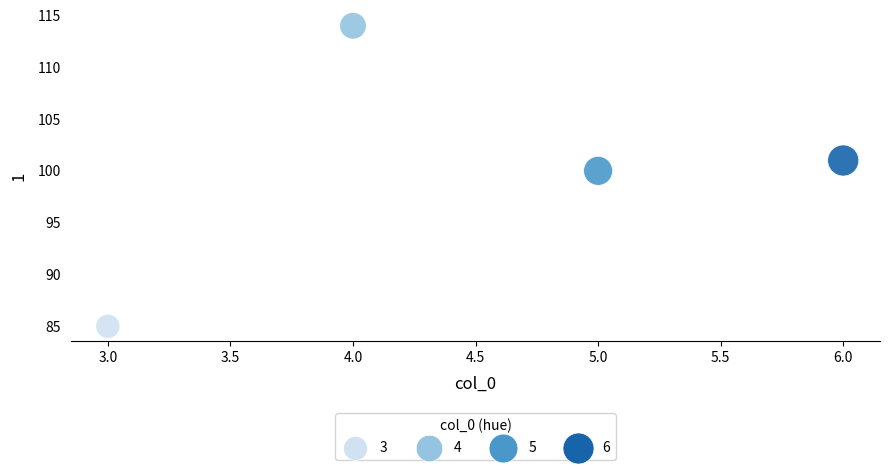

What is the range of Y values (max minus min)?

29